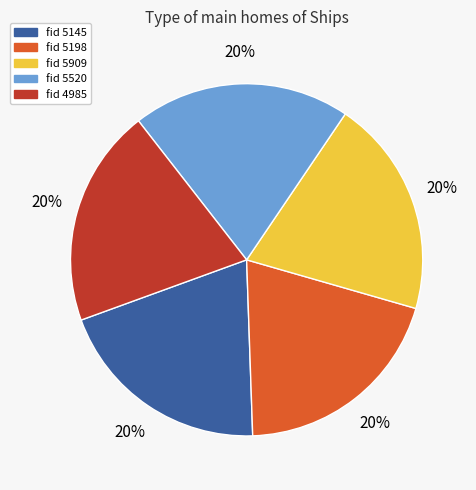

Is there any slice that represents more than half of the pie?

No